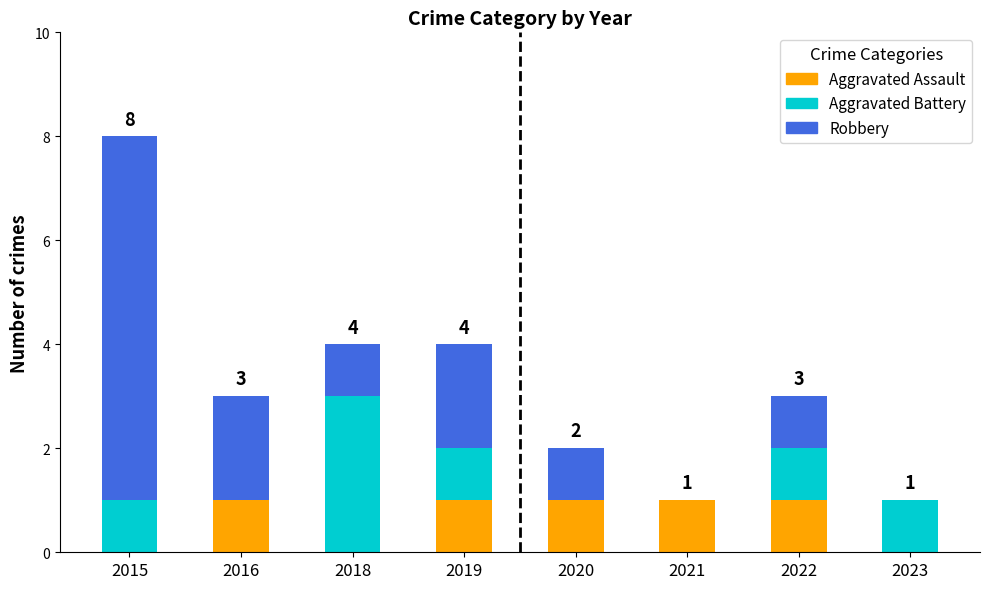

What is the total value across all series at 2016?

3